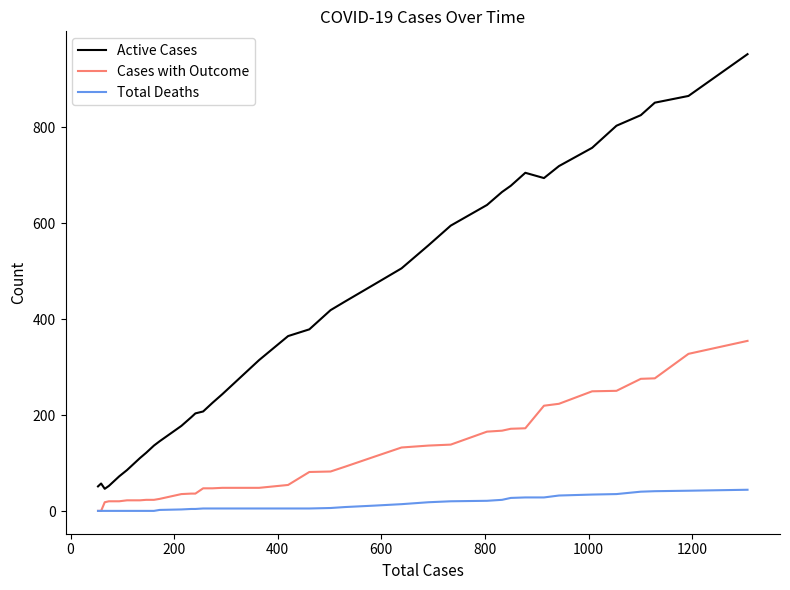

What is the maximum value for Total Deaths?

45